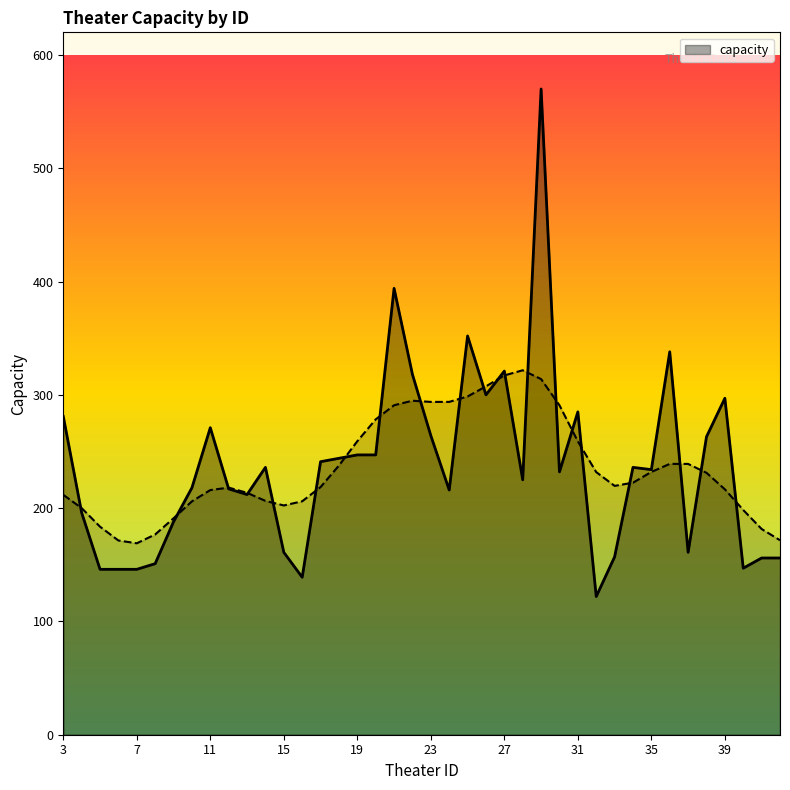

Which category has the highest value across all series?

29